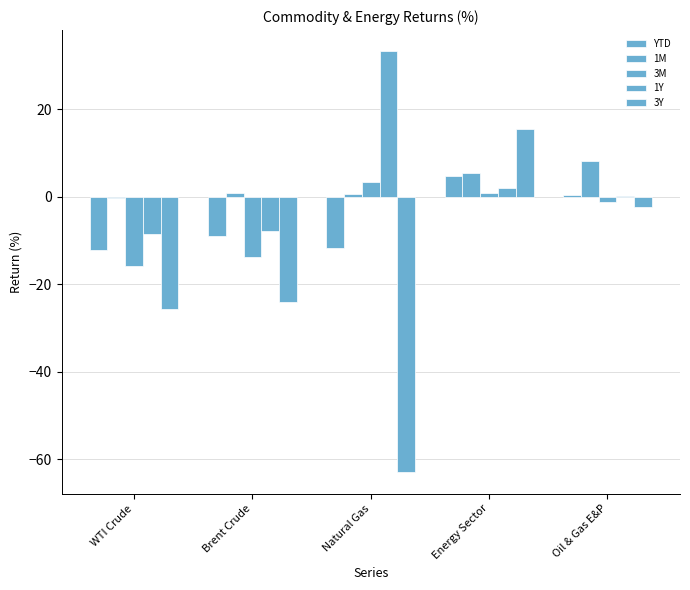

At which category is the sum across all series the highest?

Energy Sector